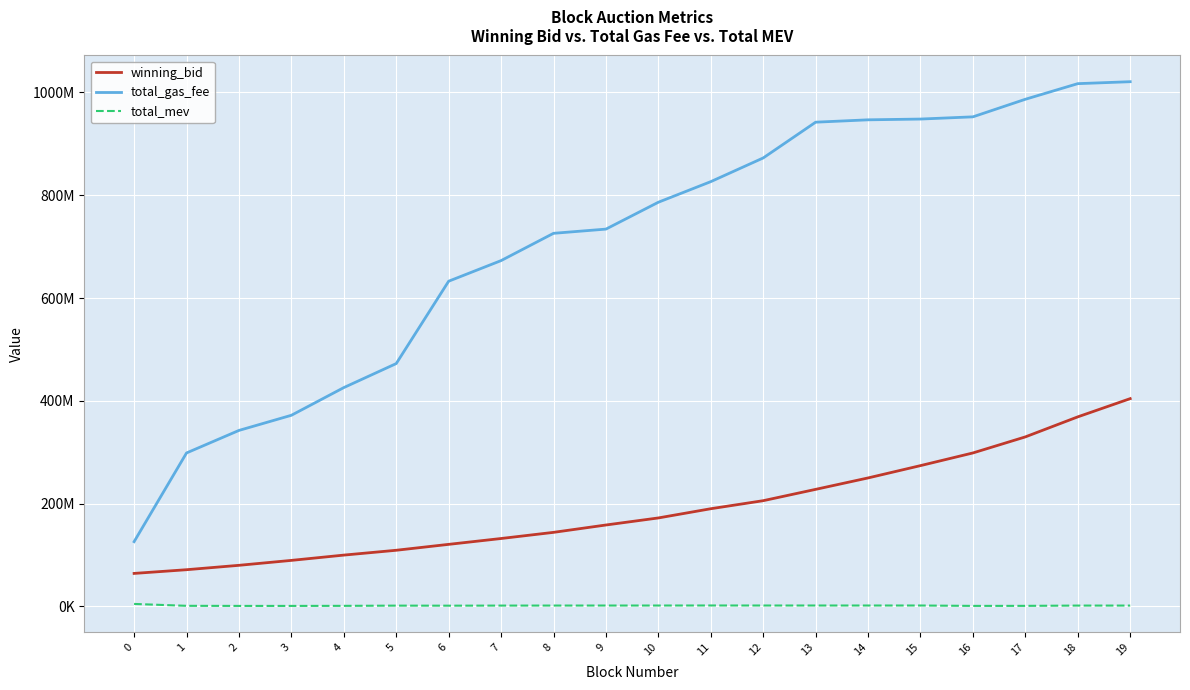

True or false: total_gas_fee and winning_bid cross at least once.

False